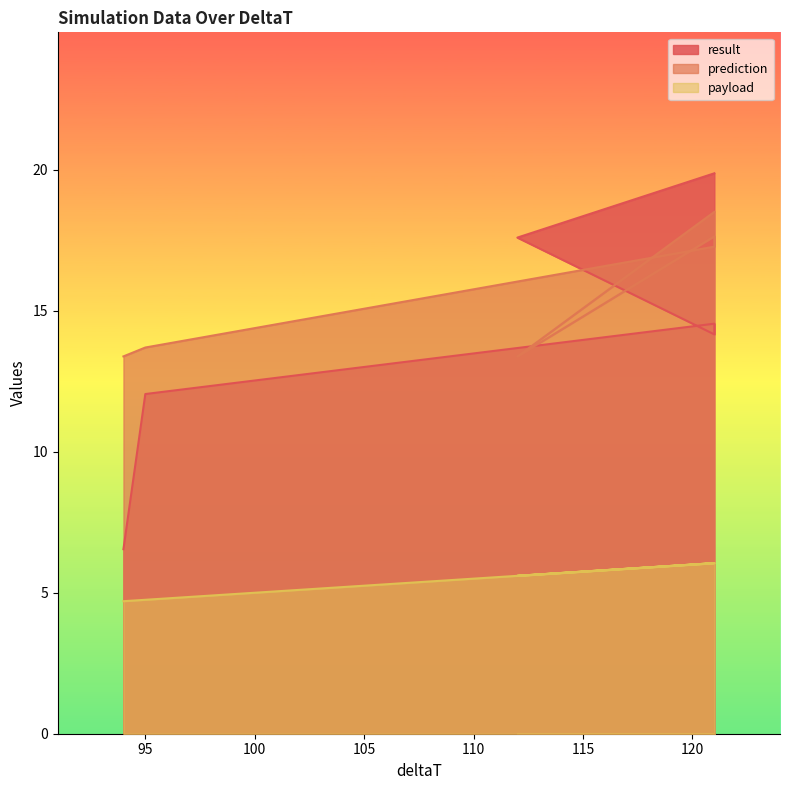

How many data points in prediction are above 17?

3